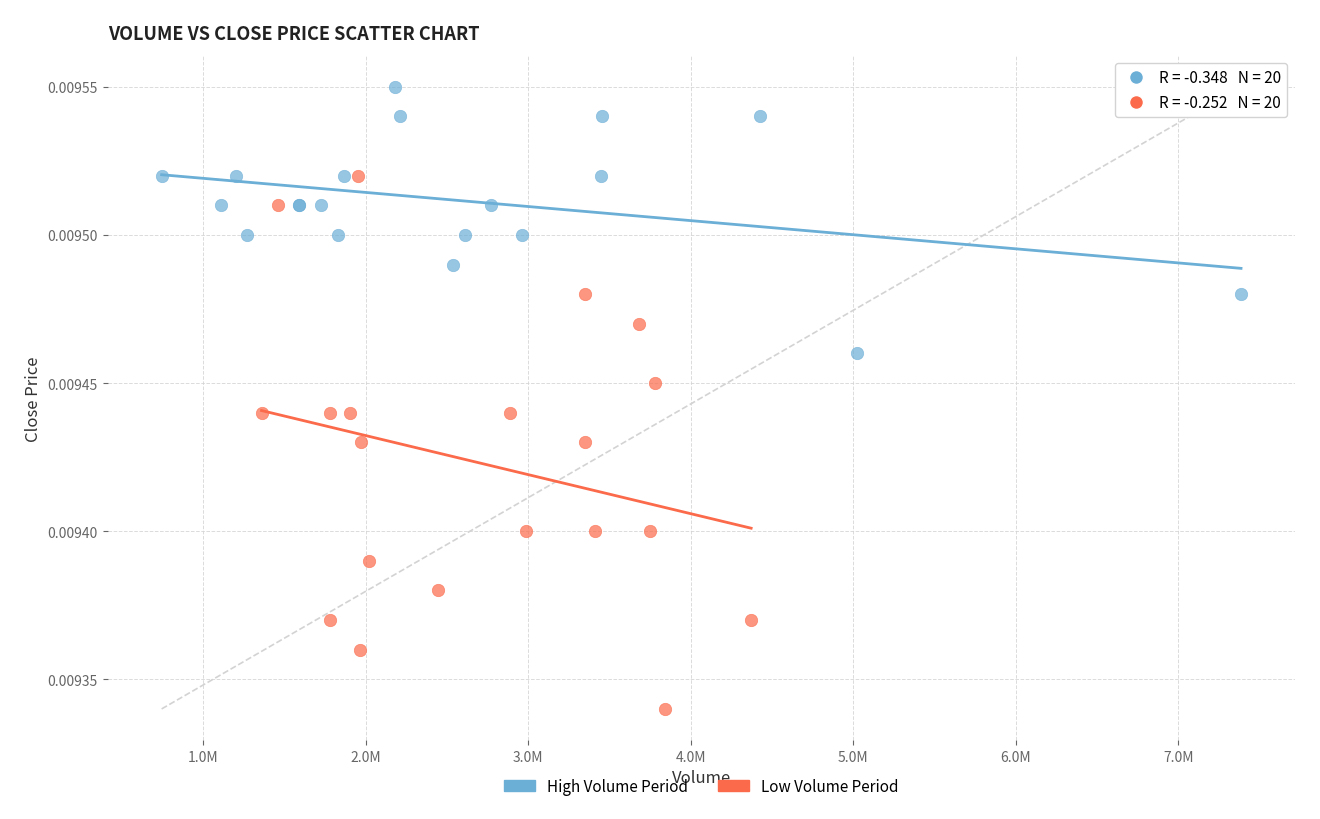

Which series reaches the minimum Y coordinate?

Low Volume Period